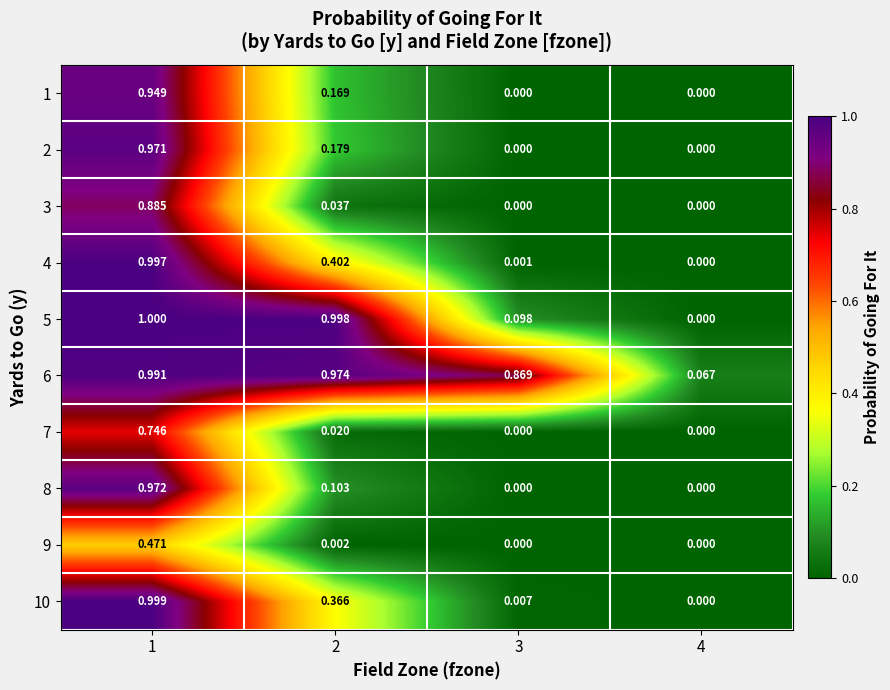

Is the value of 5 at 2 greater than the value of 10 at 4?

Yes